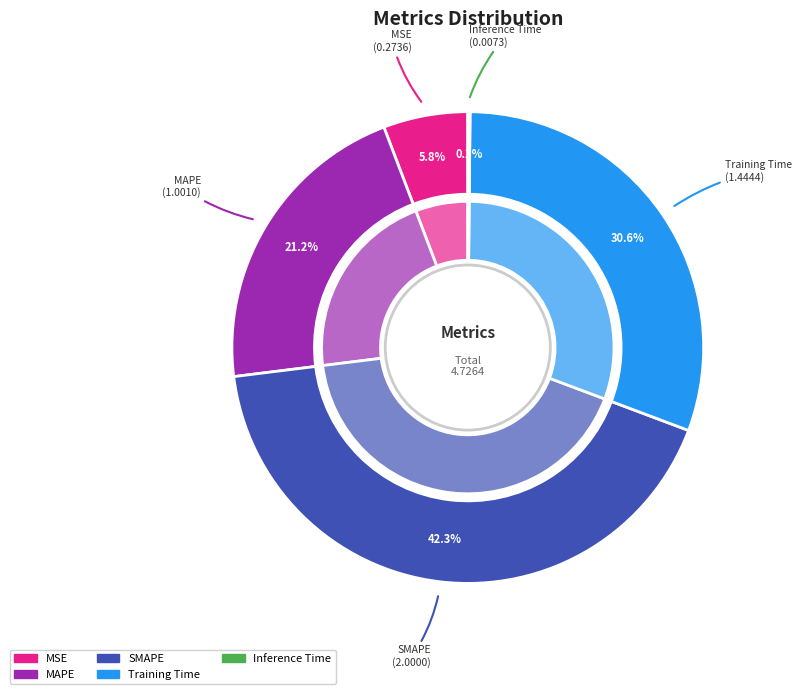

The MSE slice represents 6% of the pie. True or false?

True